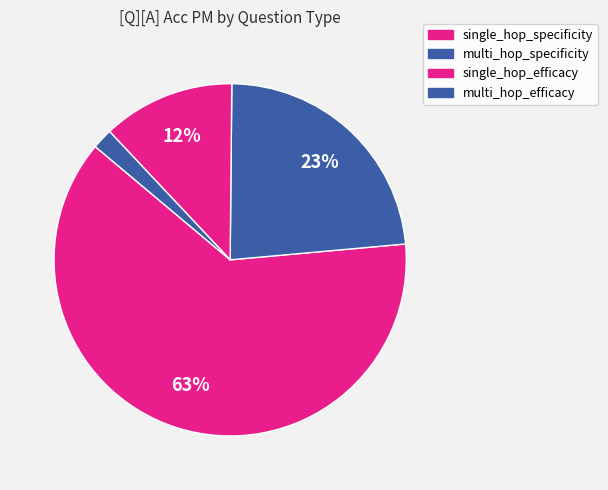

What percentage is the multi_hop_specificity slice, to the nearest percent?

23%